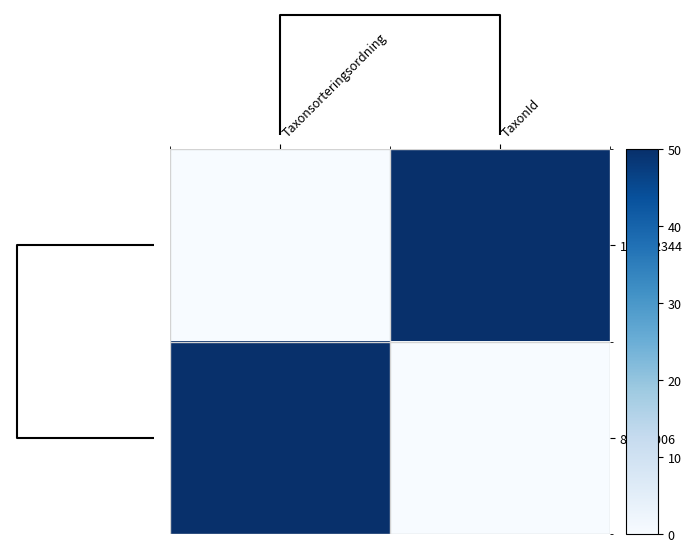

How many distinct data groups are displayed?

2